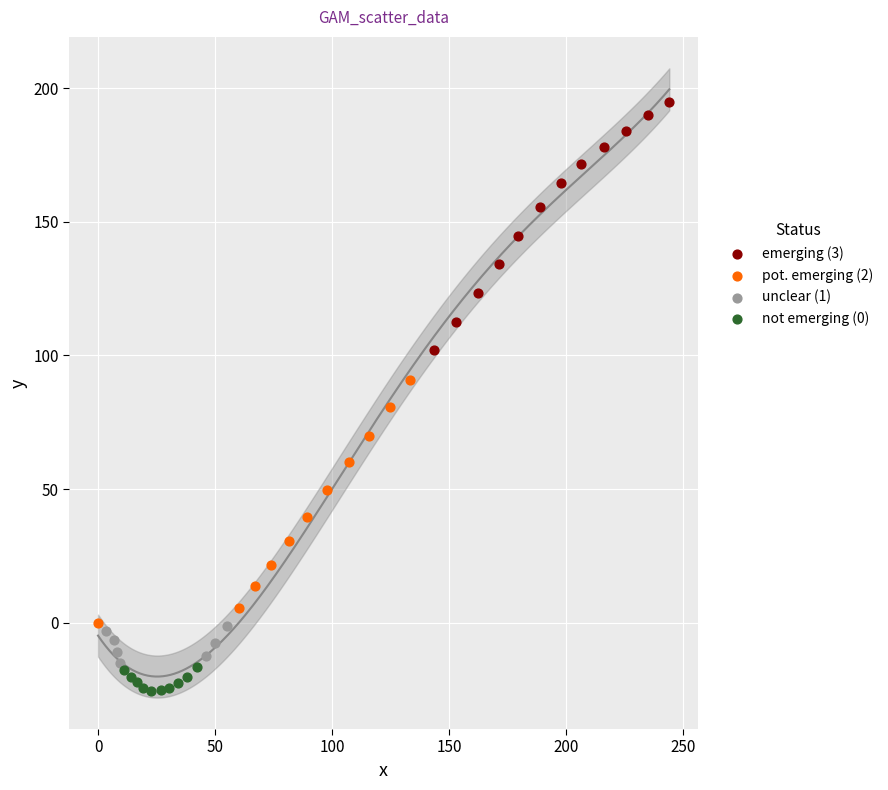

What are all the series names shown in the legend?

emerging (3), pot. emerging (2), unclear (1), not emerging (0)